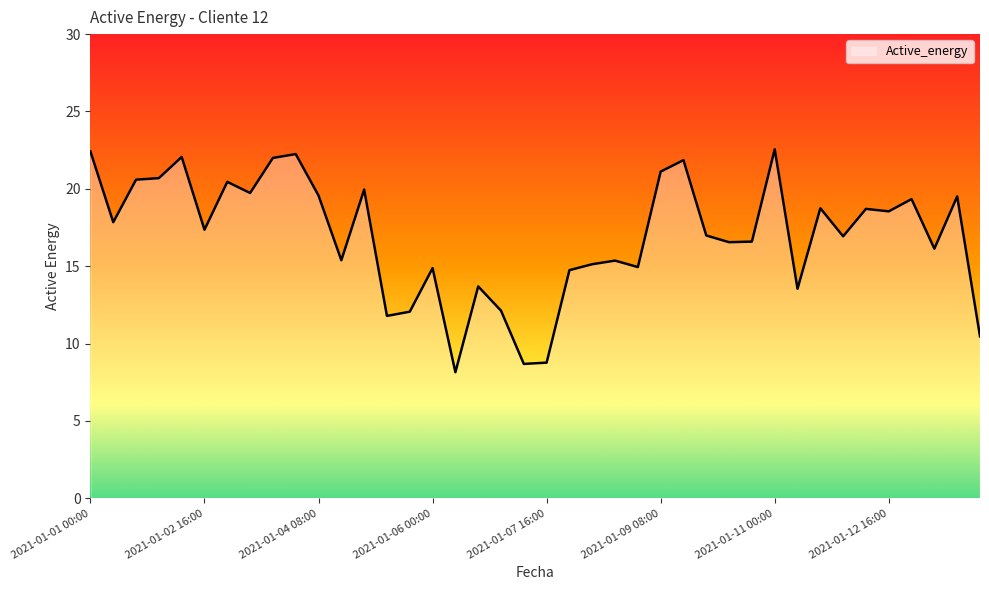

What is the minimum value shown in the chart?

8.2